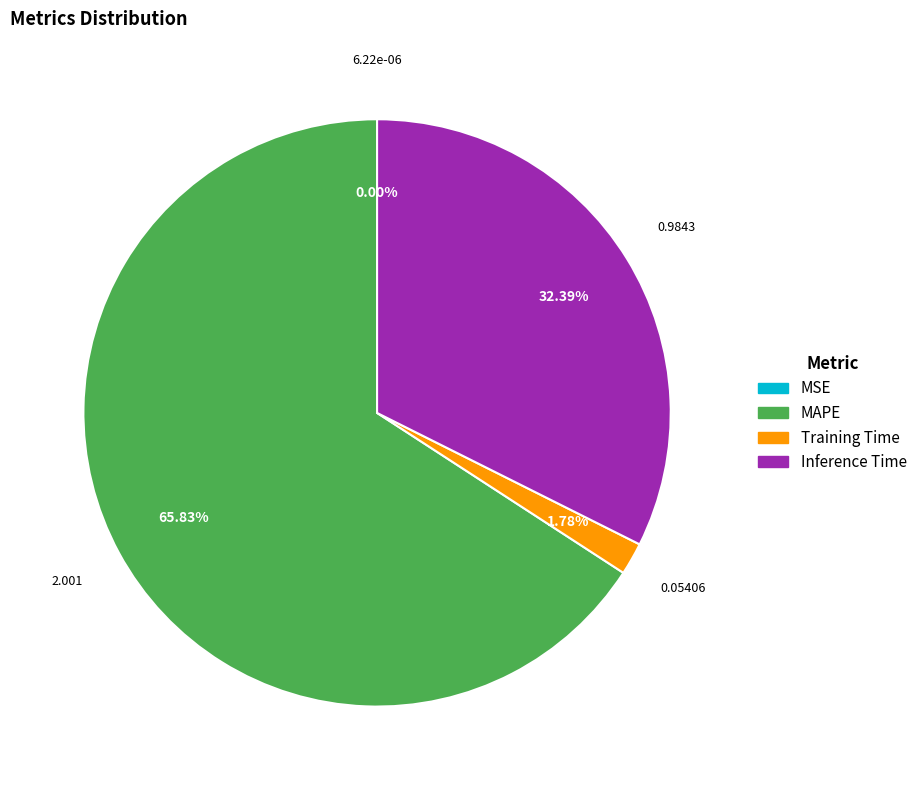

Does any single category account for the majority?

Yes